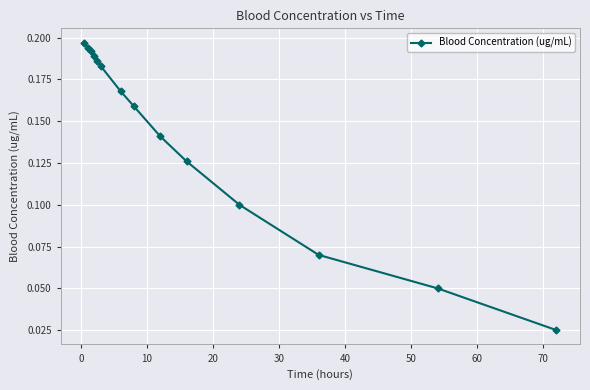

What is the sum of all values?

2.0